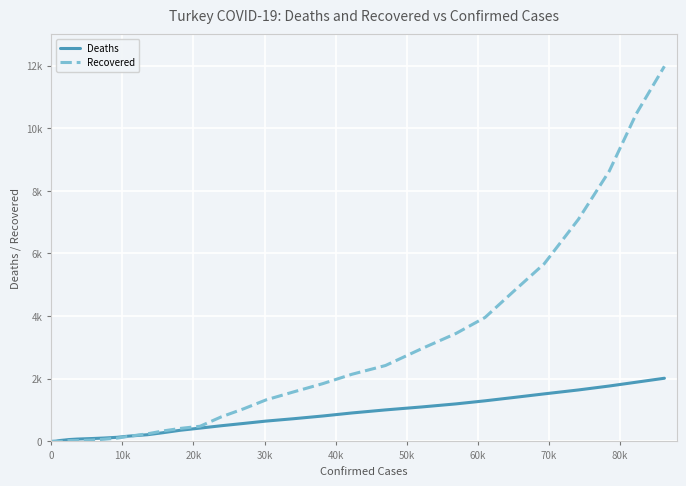

What is the difference between the maximum and minimum values in the Deaths series?

2017